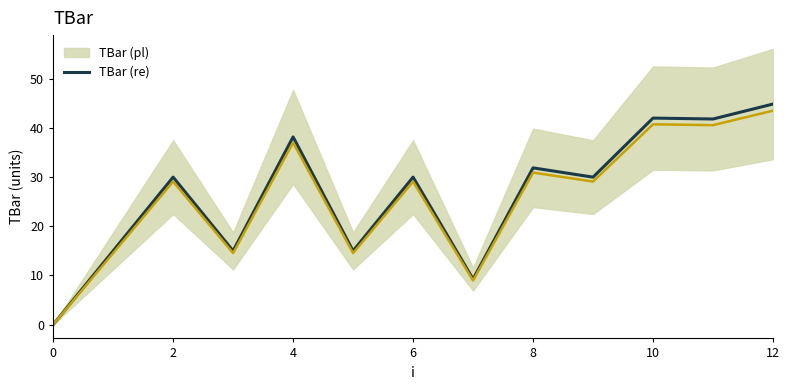

What is the difference between the TBar (pl) values at 12 and 0?

43.5